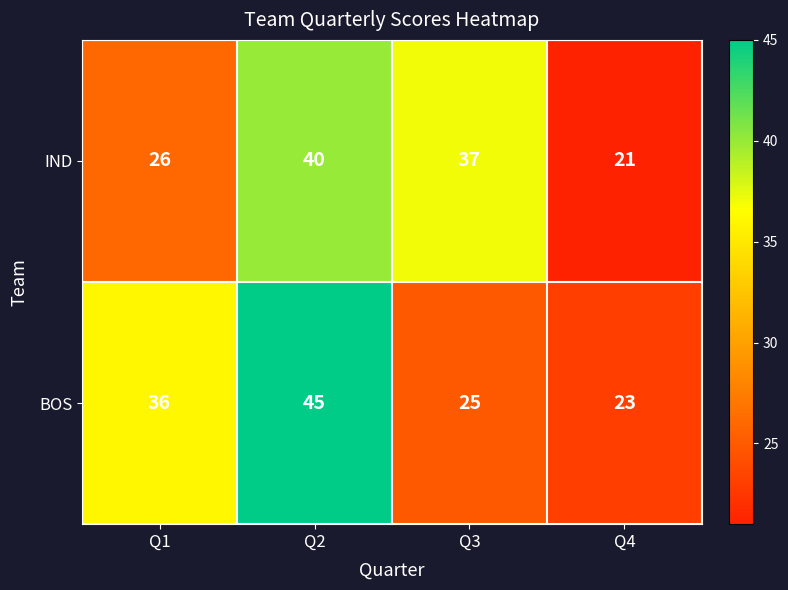

At how many categories does at least one series exceed 30?

3